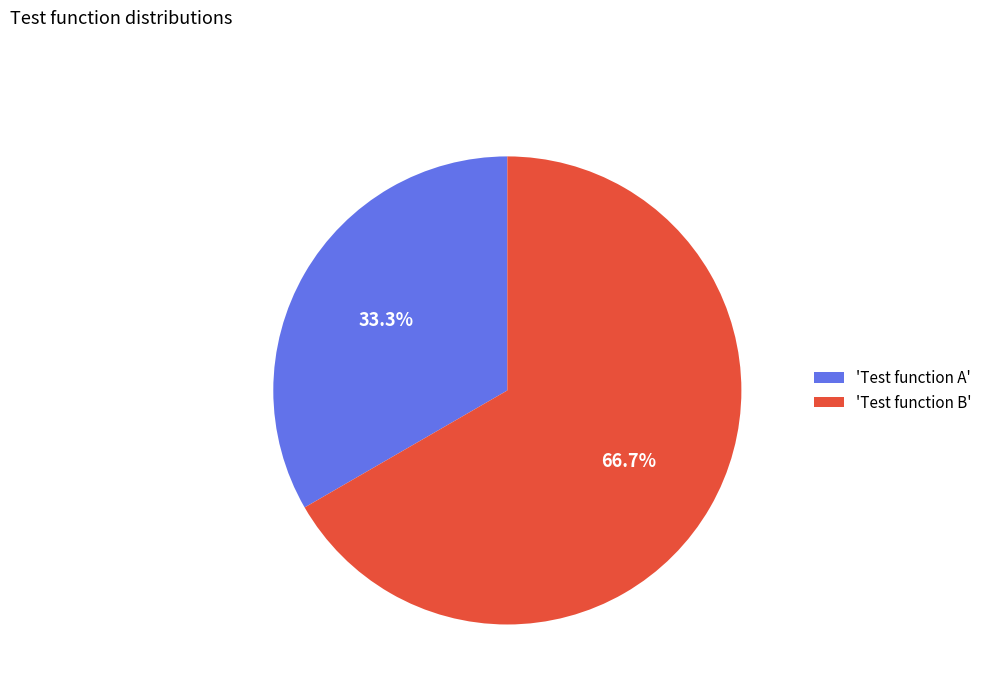

To the nearest percent, what is the average slice percentage?

50%